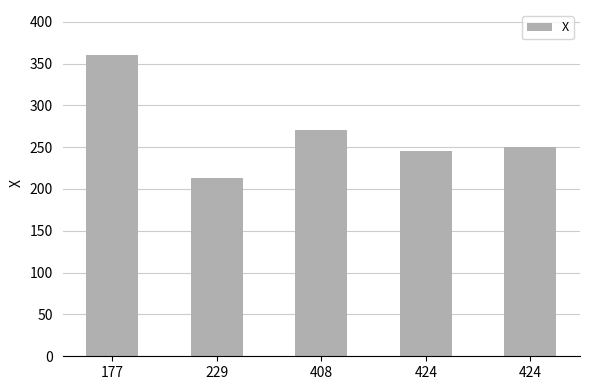

Where does the data first go above 250?

177